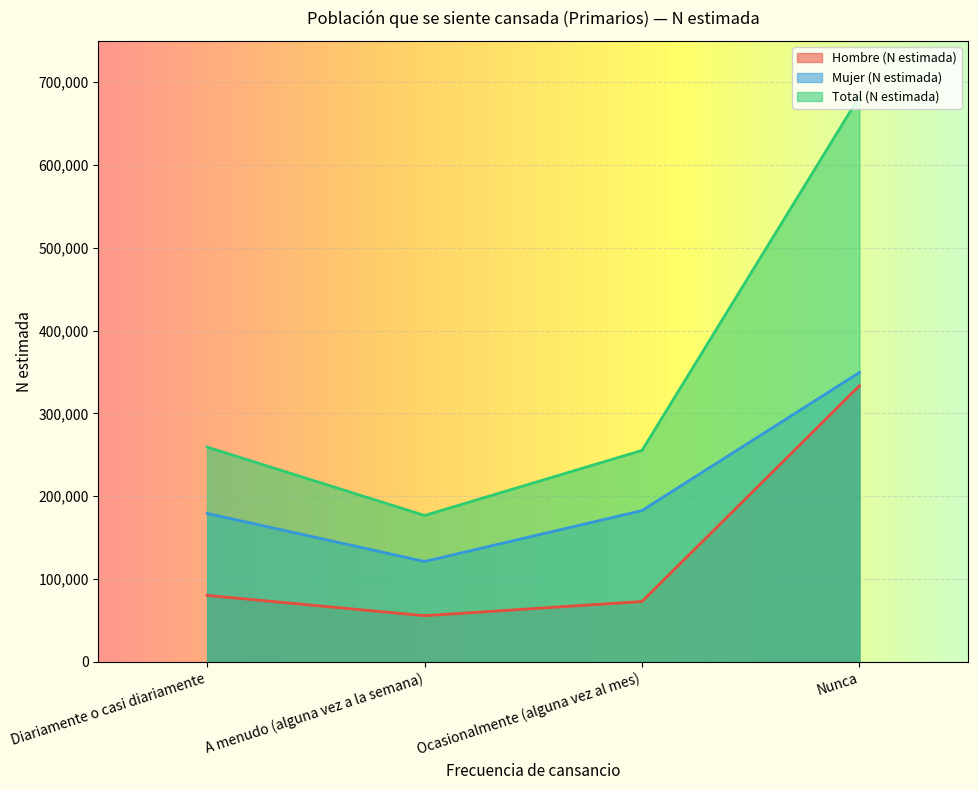

What position from the left is Nunca?

4